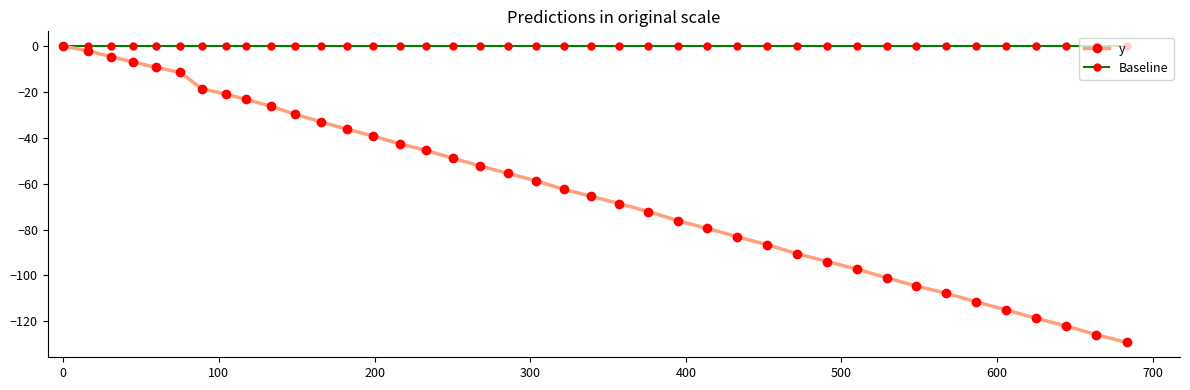

Which series has the largest range (max minus min)?

y